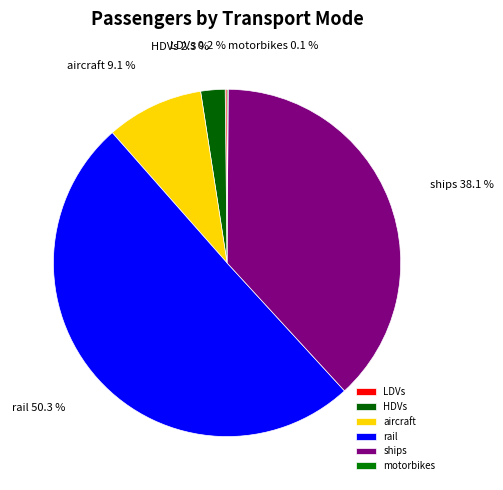

What percentage is NOT represented by HDVs?

97.7%